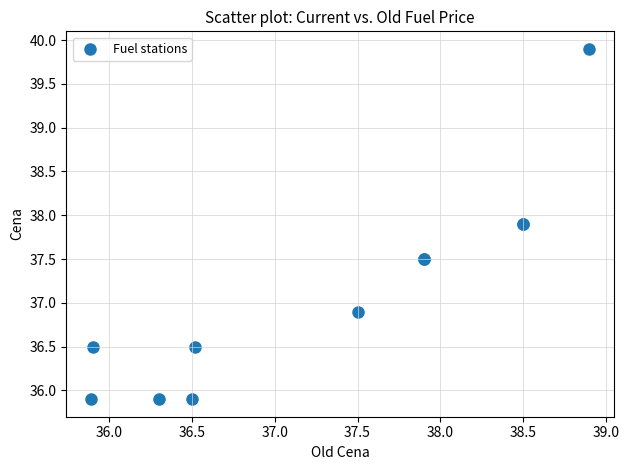

What Y value in the scatter plot is closest to 37?

36.9